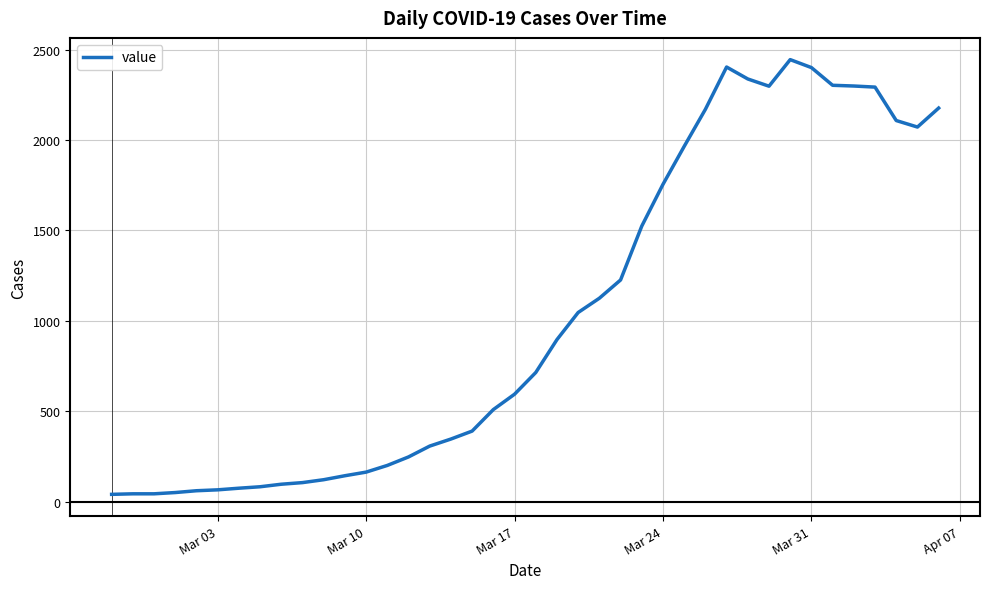

What is the maximum value shown in the chart?

2445